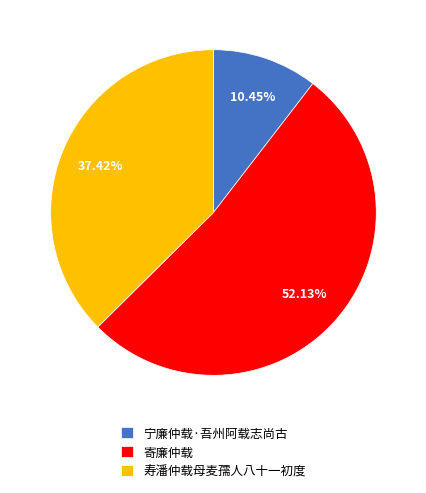

To the nearest percent, what portion does 寄廉仲载 represent?

52%